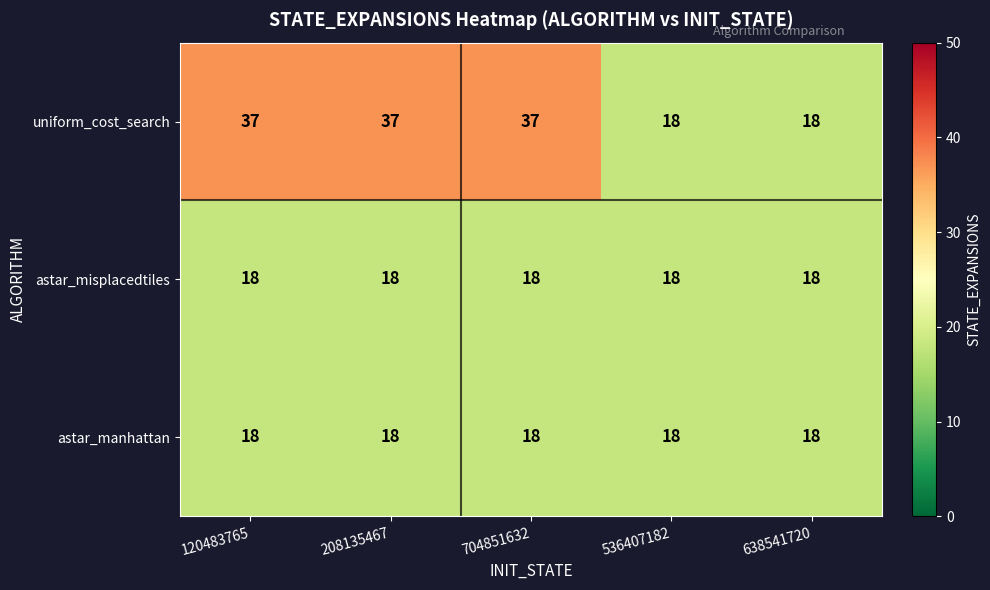

Is the value of uniform_cost_search at 208135467 greater than the value of astar_misplacedtiles at 536407182?

Yes